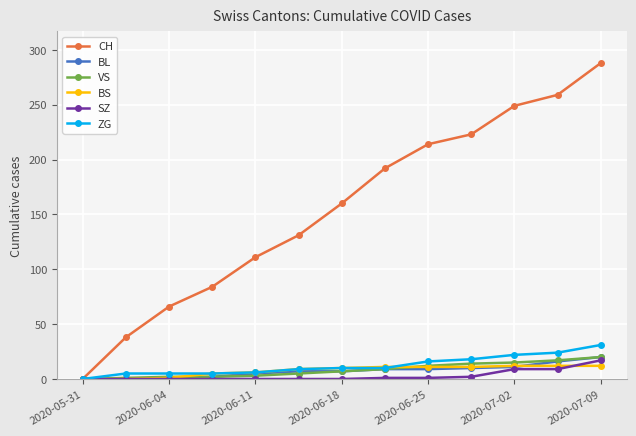

Which series has the largest total across all categories?

CH